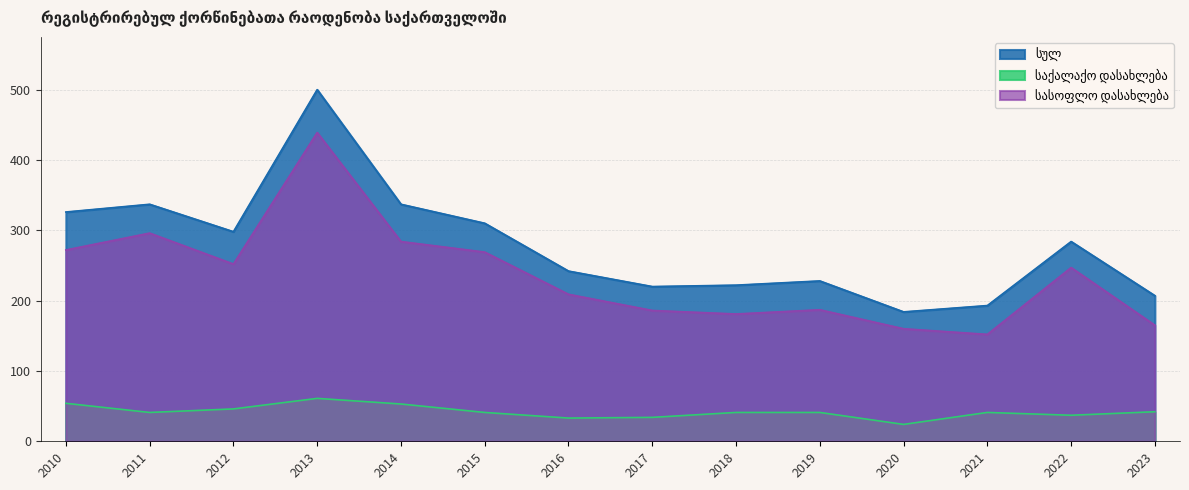

How many data points in სულ are above 284?

6